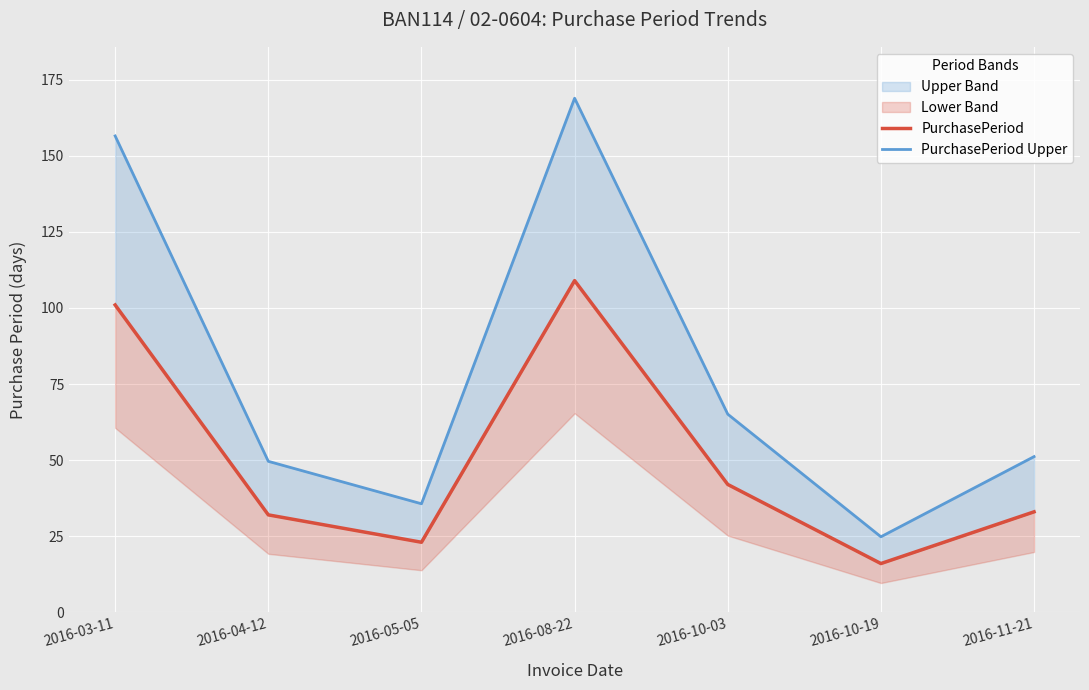

How many lines are shown in the chart?

2